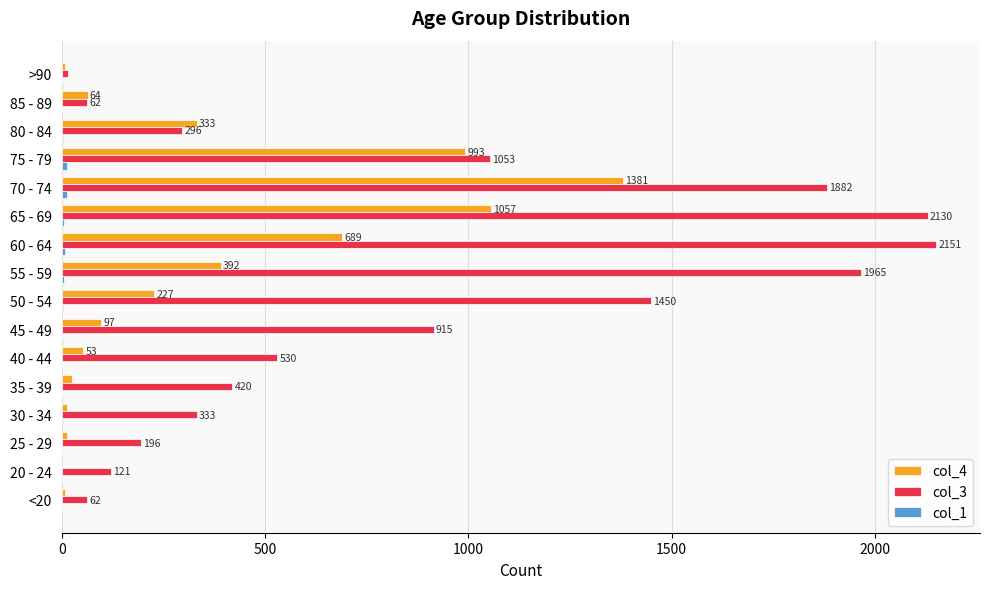

At which category is the sum across all series the highest?

70 - 74